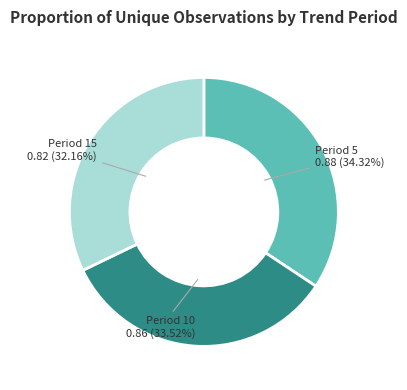

Is there a majority slice in this chart?

No